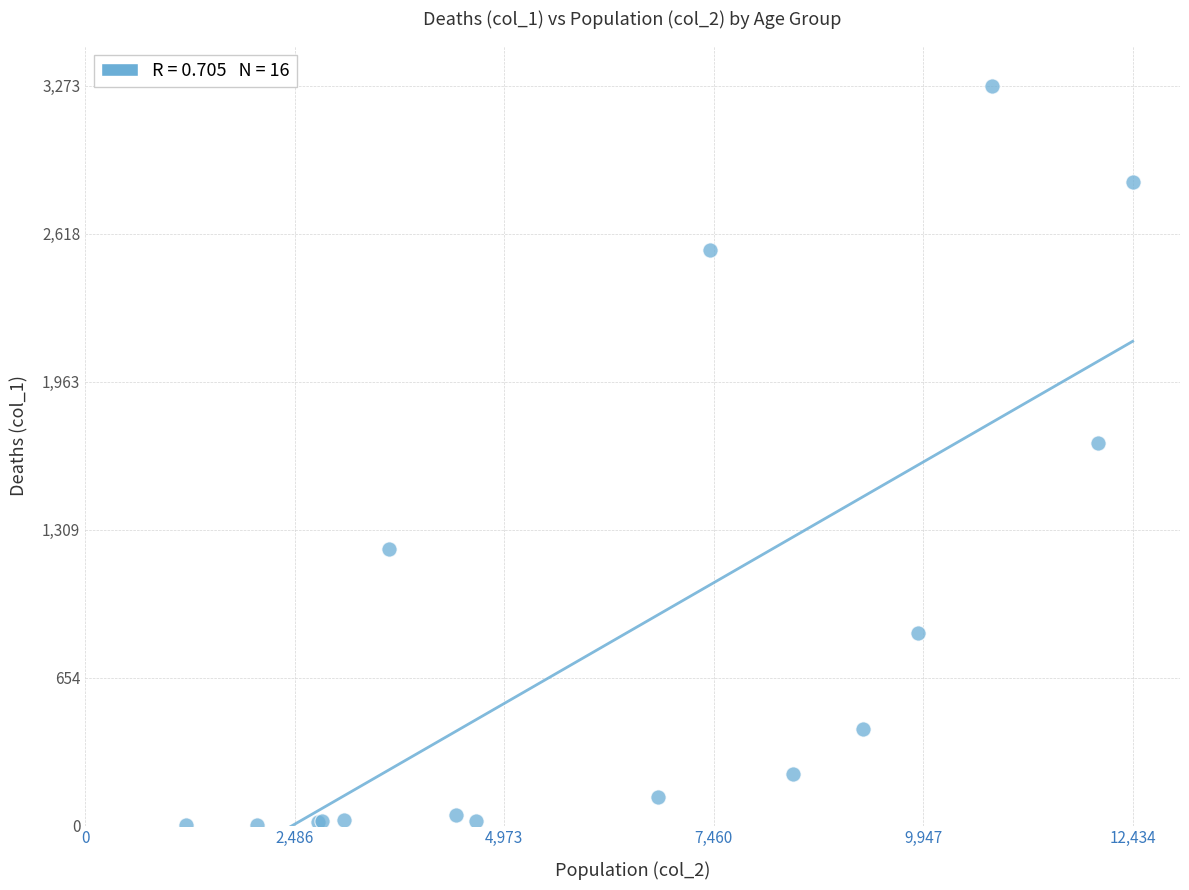

What Y value in the scatter plot is closest to 1638?

1690